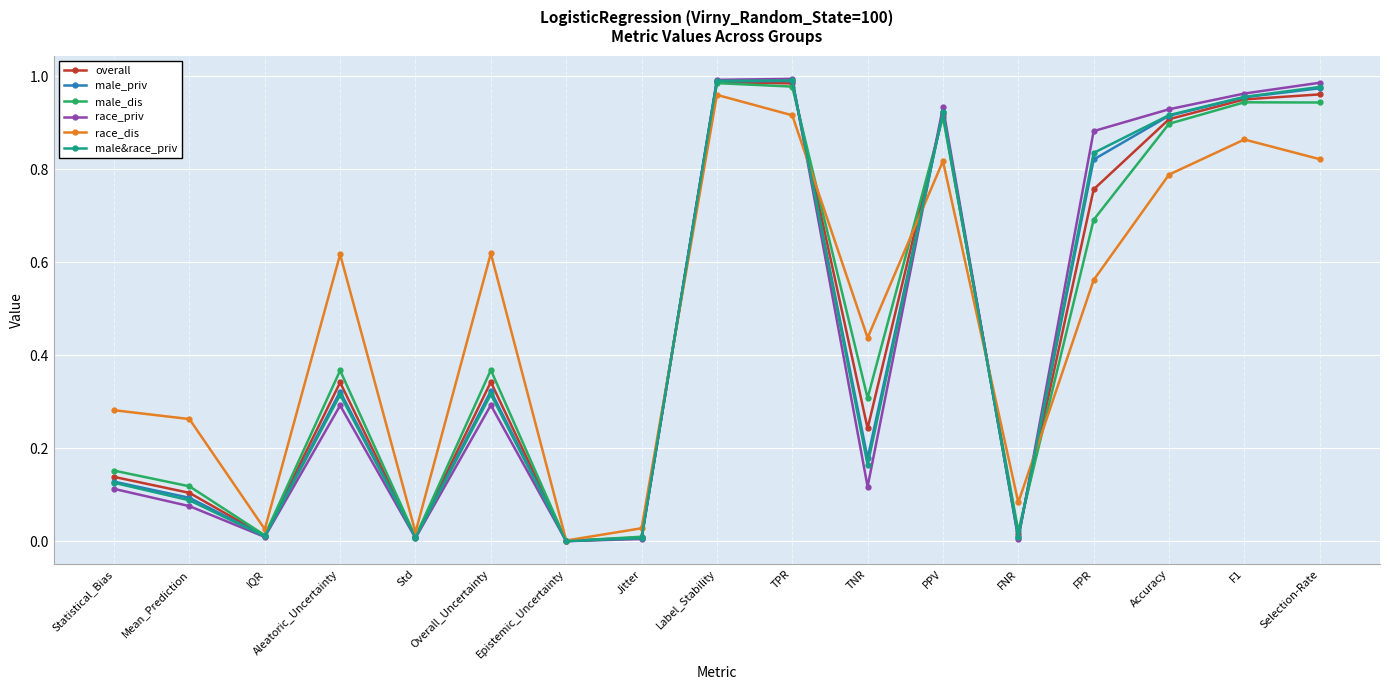

What is the label of the 17th point from the right?

Statistical_Bias